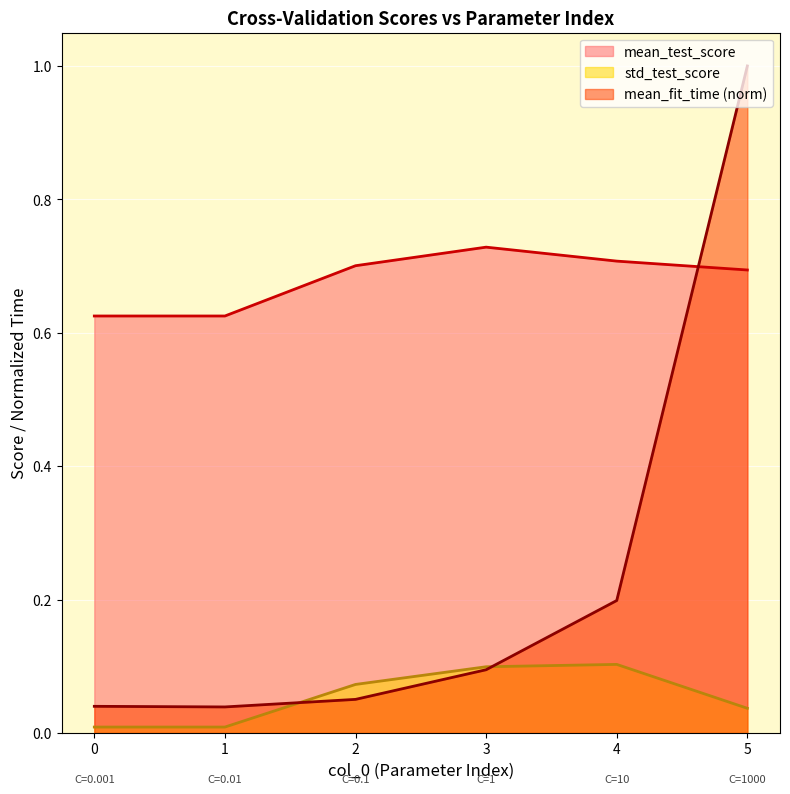

Which series changed the most between 2 and 3?

mean_fit_time (norm)